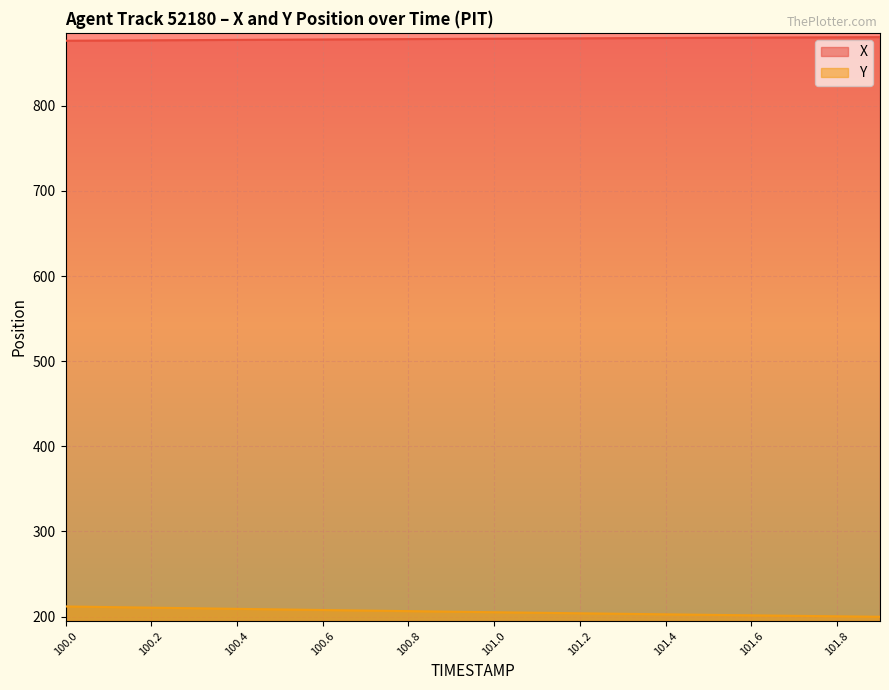

What is the lowest value of the X series?

876.4